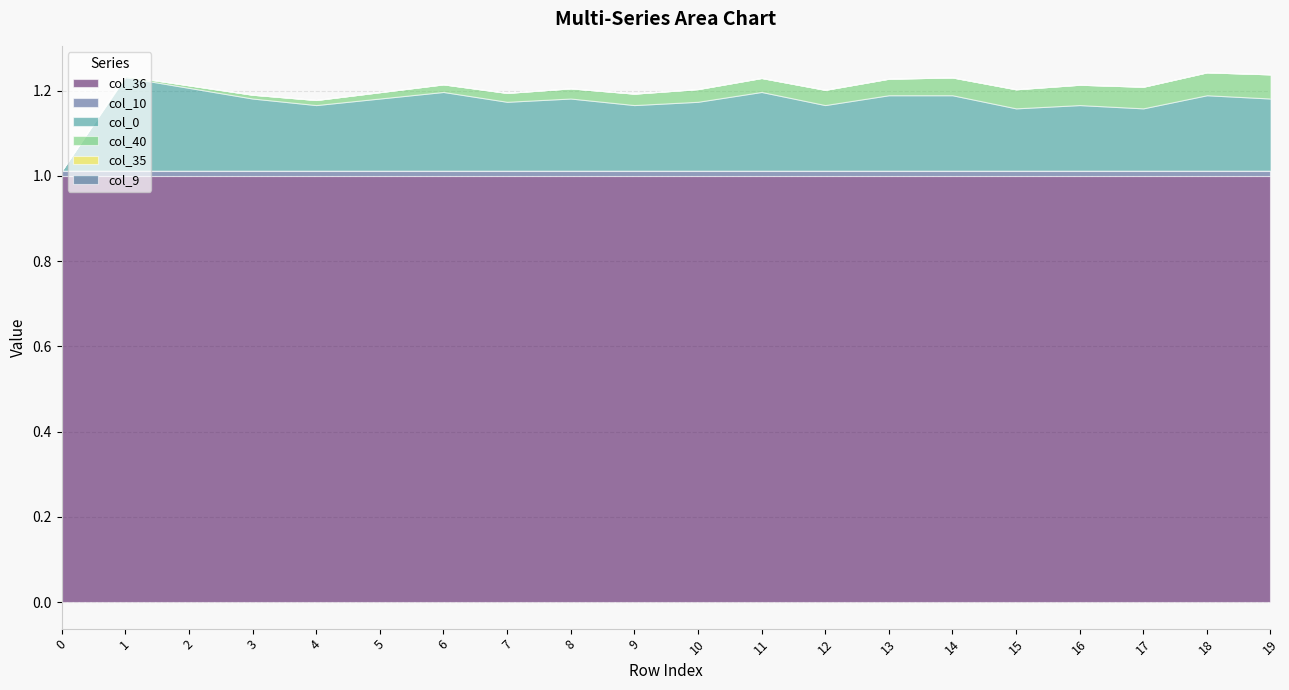

True or false: col_36 and col_40 cross at least once.

False